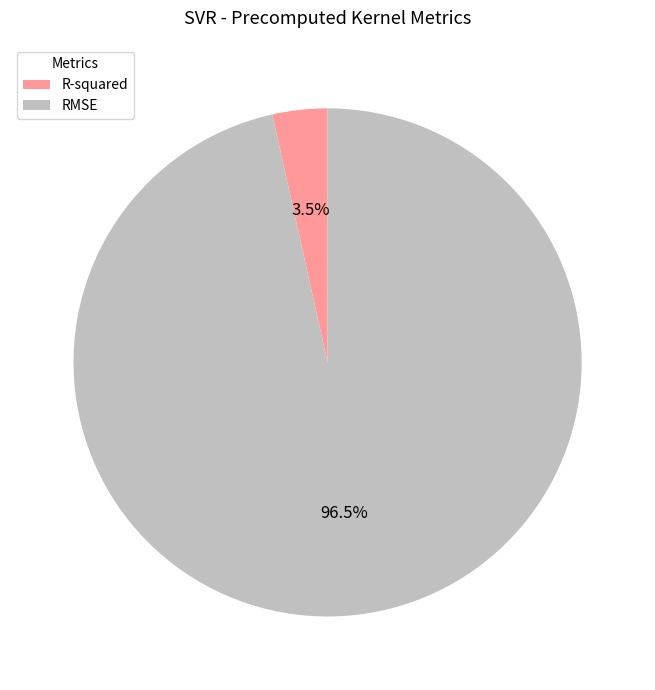

How many slices are in this pie chart?

2